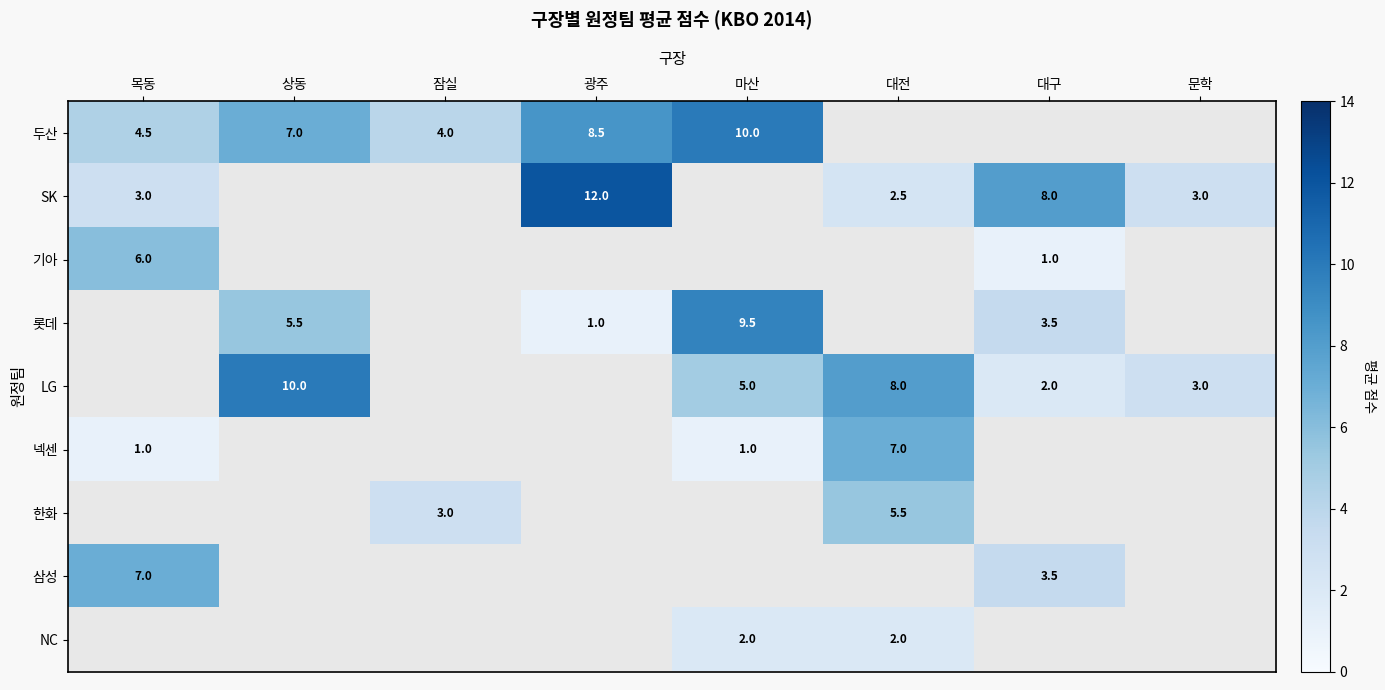

The value of NC at 마산 is 2.0. True or false?

True